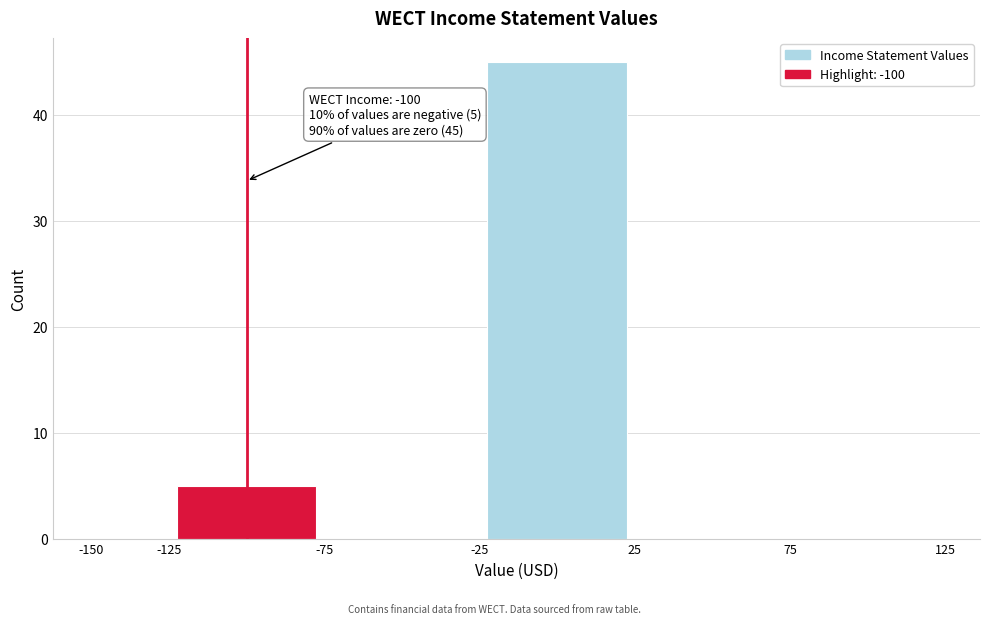

Over which range of the x-axis is the bar tallest?

-25 to 25